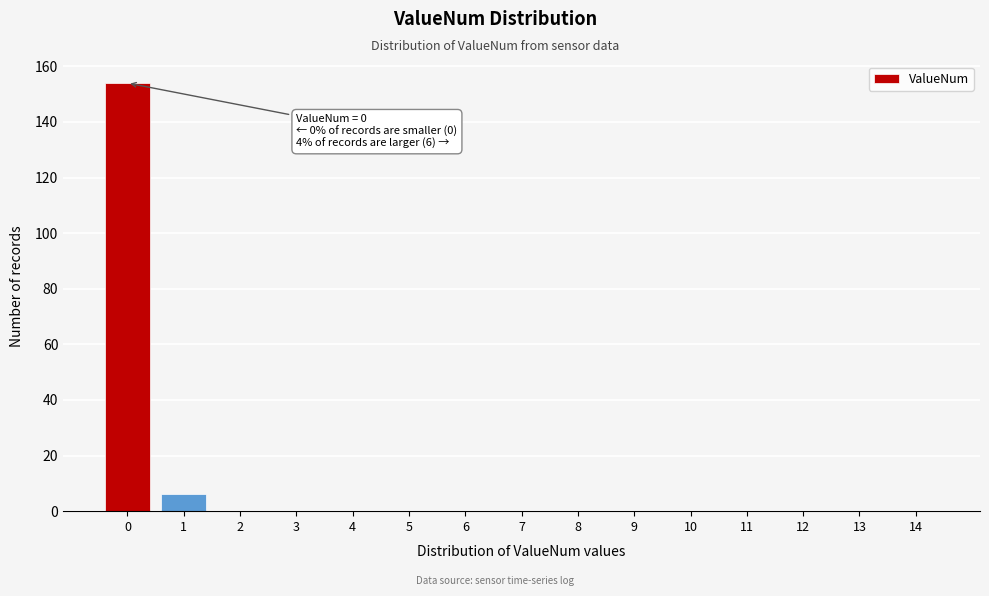

Reading left to right, transcribe all the data shown in this chart.

0=154	1=6	2=0	3=0	4=0	5=0	6=0	7=0	8=0	9=0	10=0	11=0	12=0	13=0	14=0